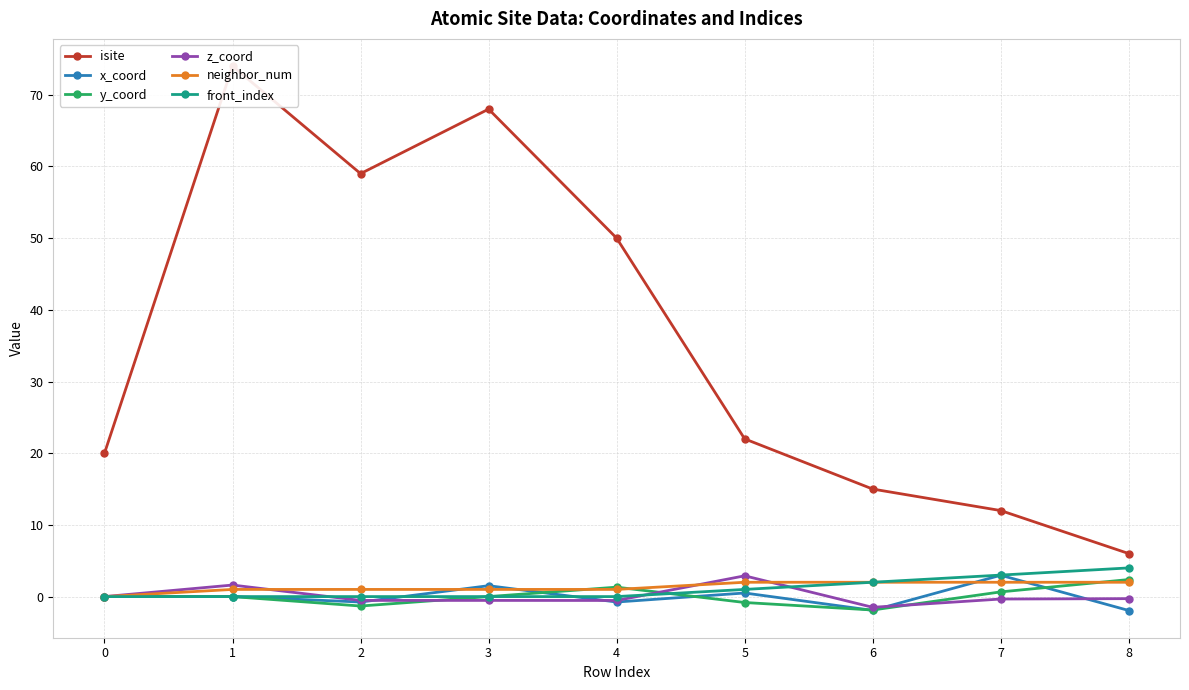

True or false: x_coord has more than 0 interior local peaks.

True